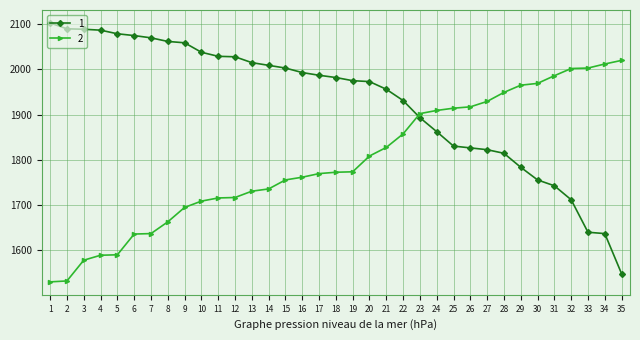

True or false: 2 and 1 intersect in this chart.

True